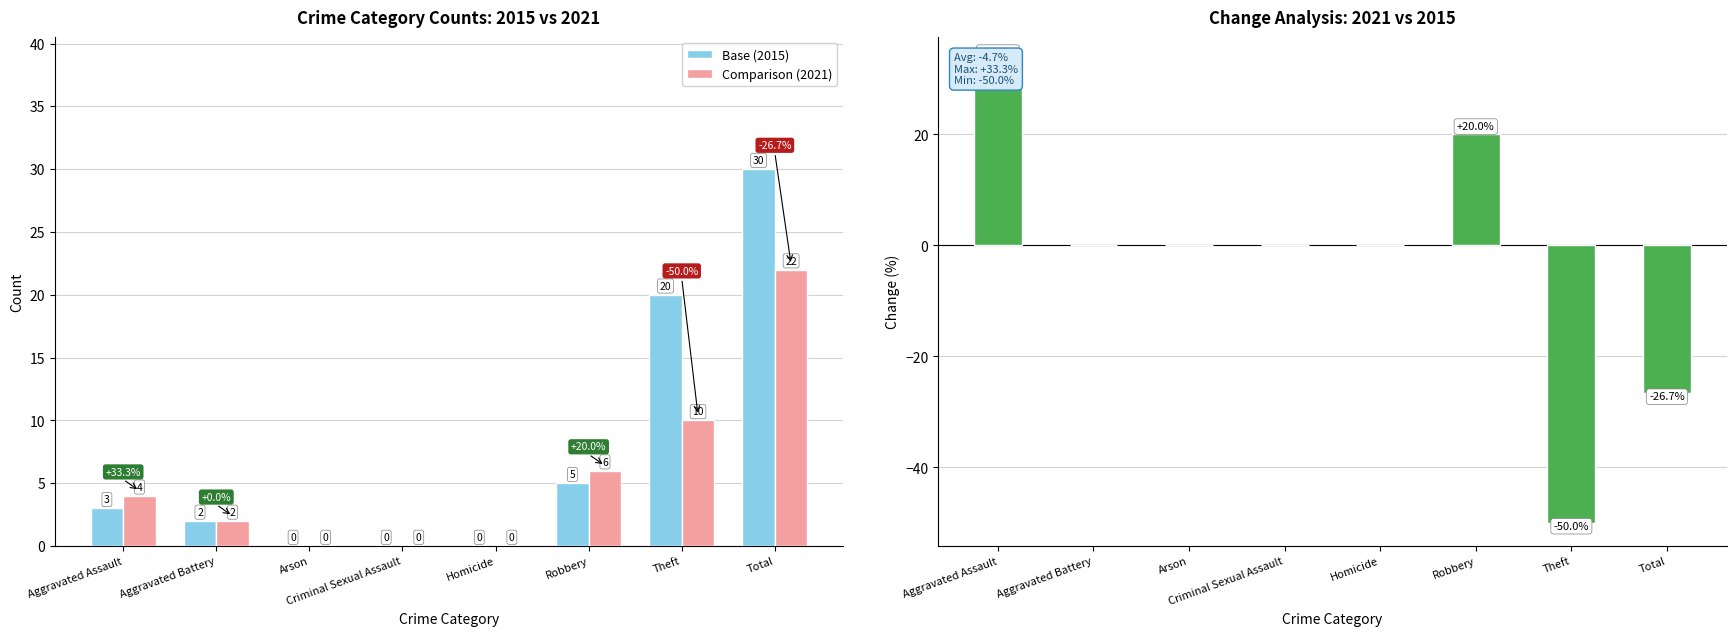

What is the spread (max minus min) of values at Theft?

70.0